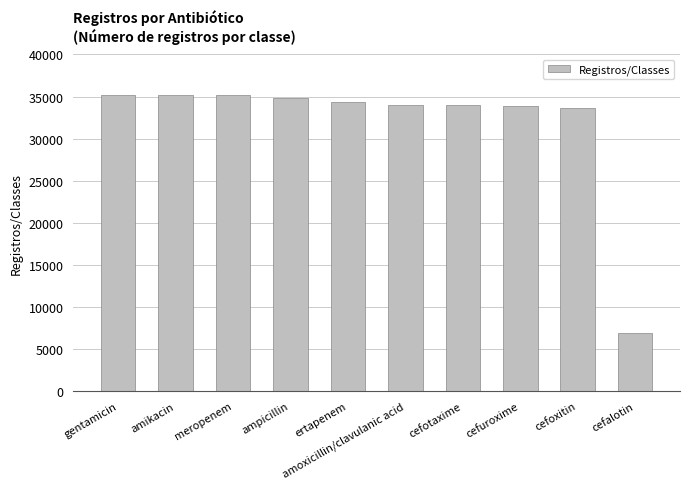

Is it true that the value at cefalotin is 6842?

True